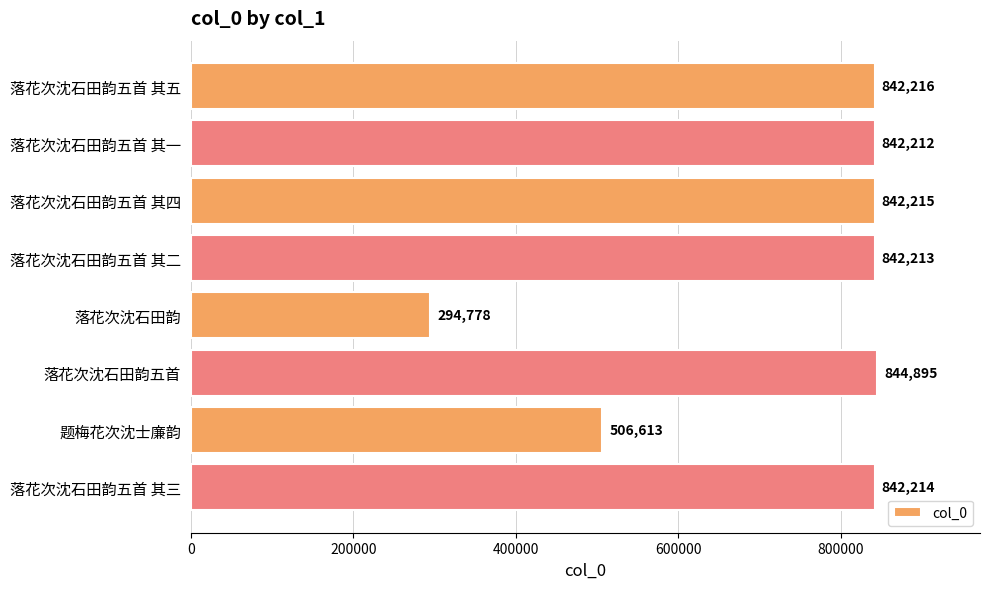

How many data points does each series have?

8